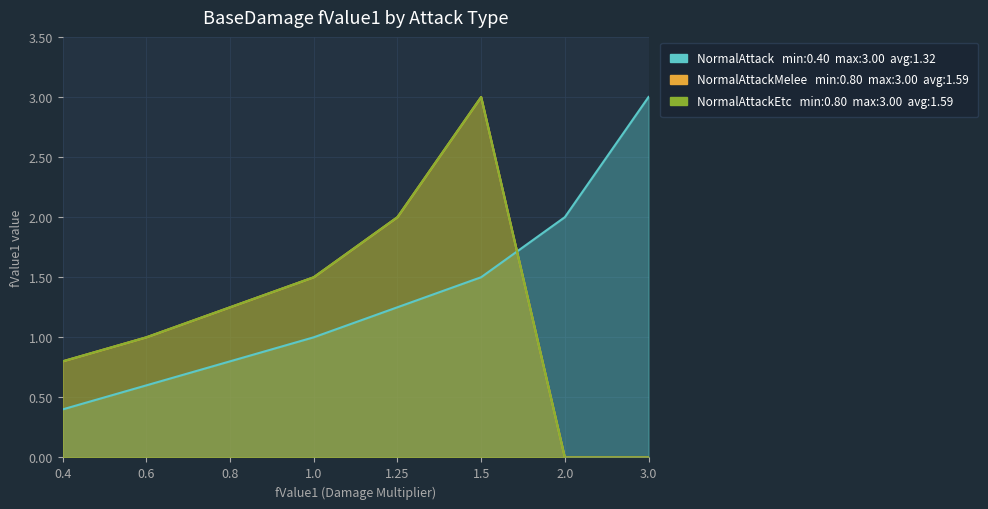

What are all the series names shown in the legend?

NormalAttack, NormalAttackMelee, NormalAttackEtc